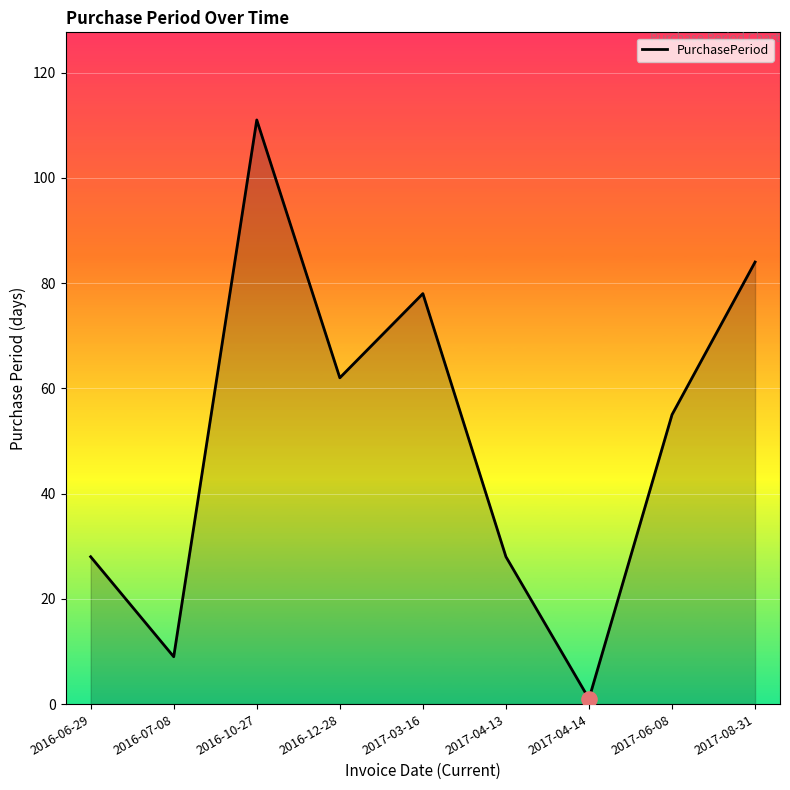

Approximately how many times larger is the value at 2017-06-08 compared to 2016-10-27?

0.5